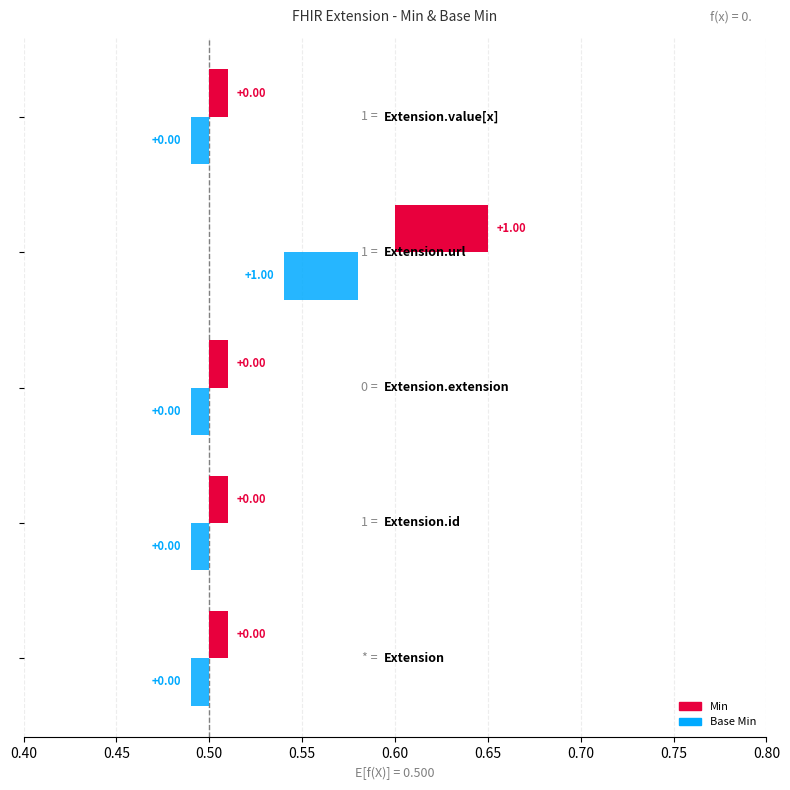

List the series in order of their peak value, highest first.

Min, Base Min